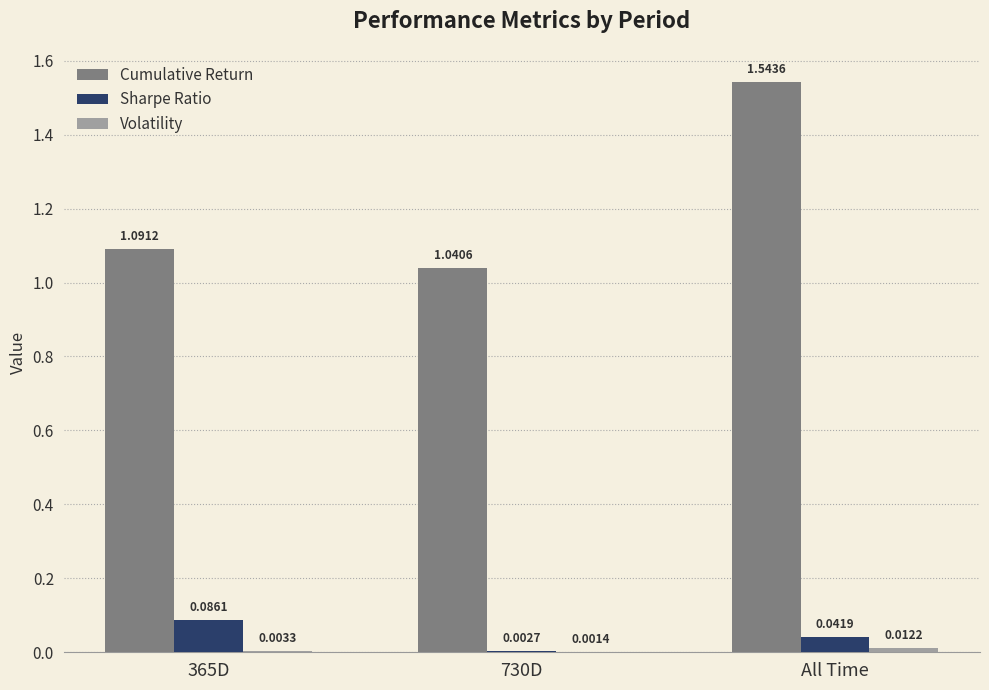

What is the total value across all series at 365D?

1.2